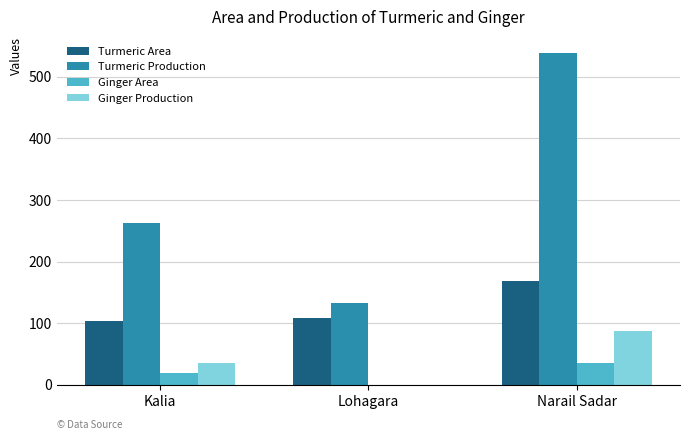

Where is Turmeric Production nearest to the value 335?

Kalia